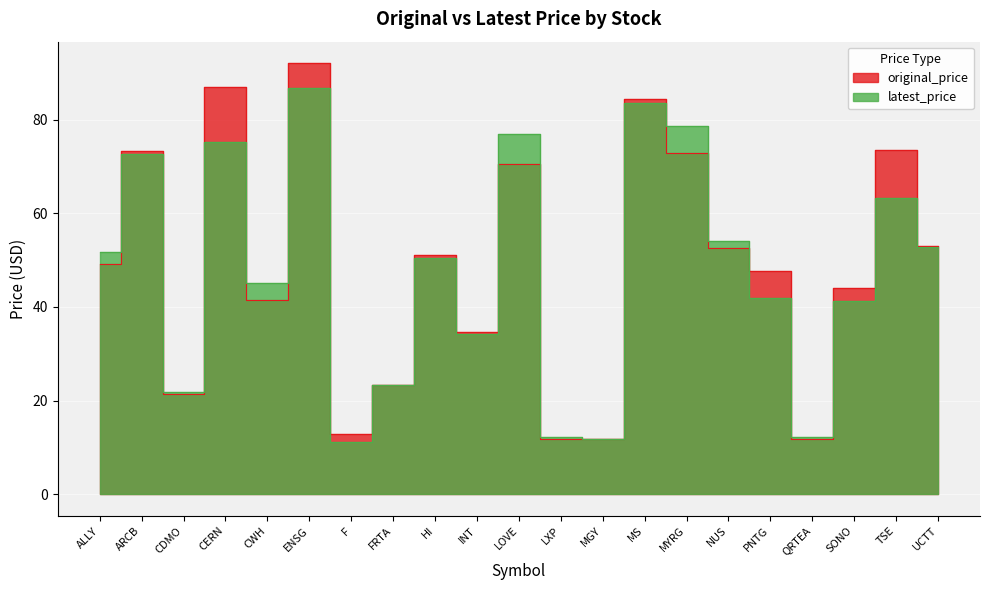

True or false: latest_price and original_price intersect in this chart.

True